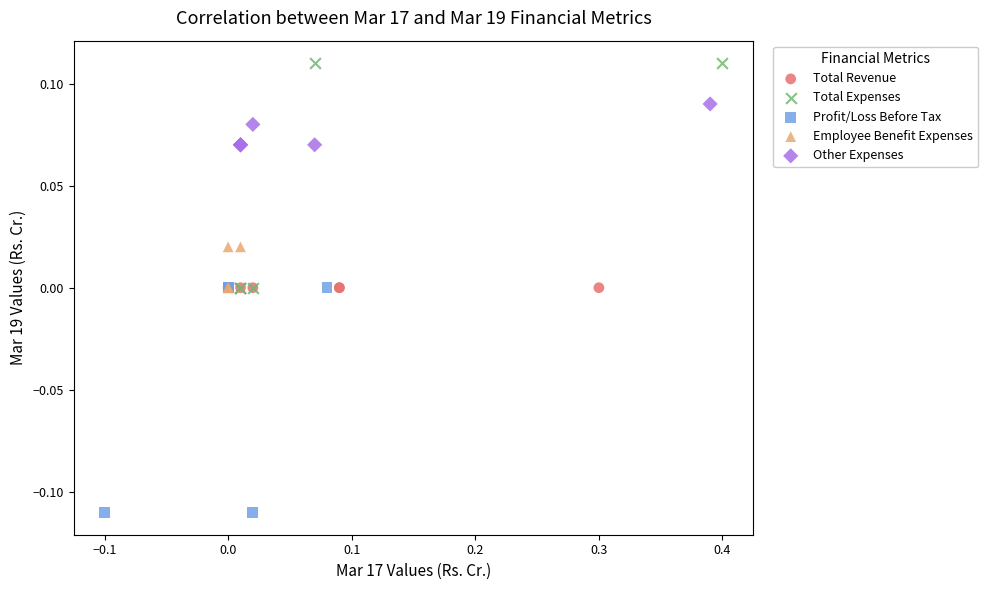

Which series reaches the maximum Y coordinate?

Total Expenses